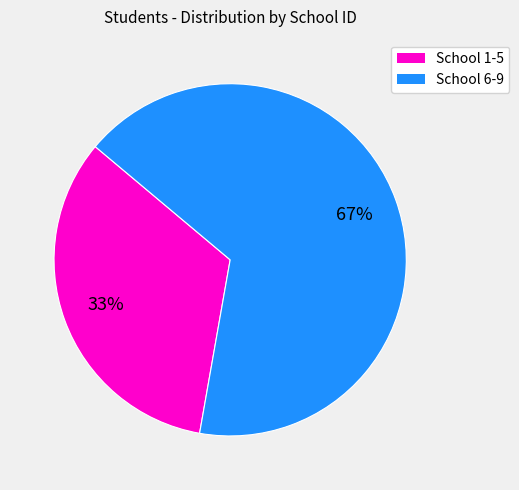

Is there any slice that represents more than half of the pie?

Yes